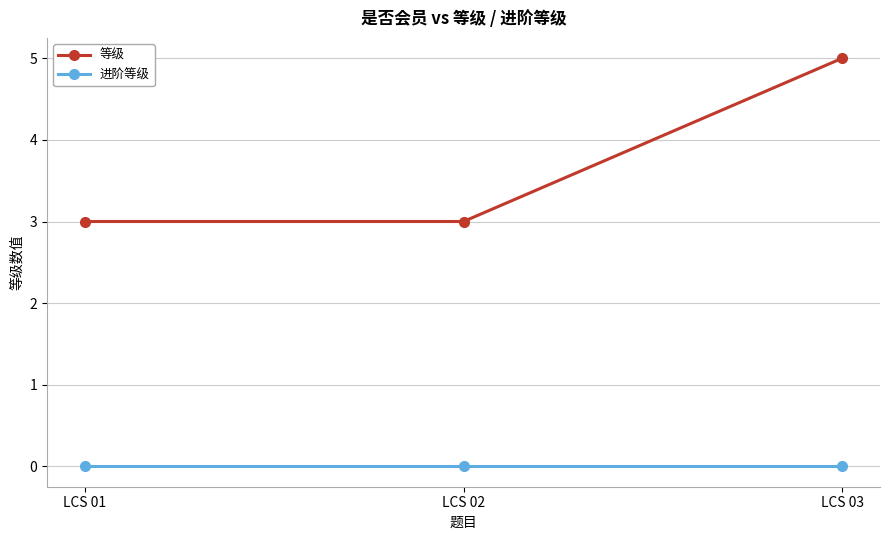

Does the chart display data point markers on the line(s)?

Yes